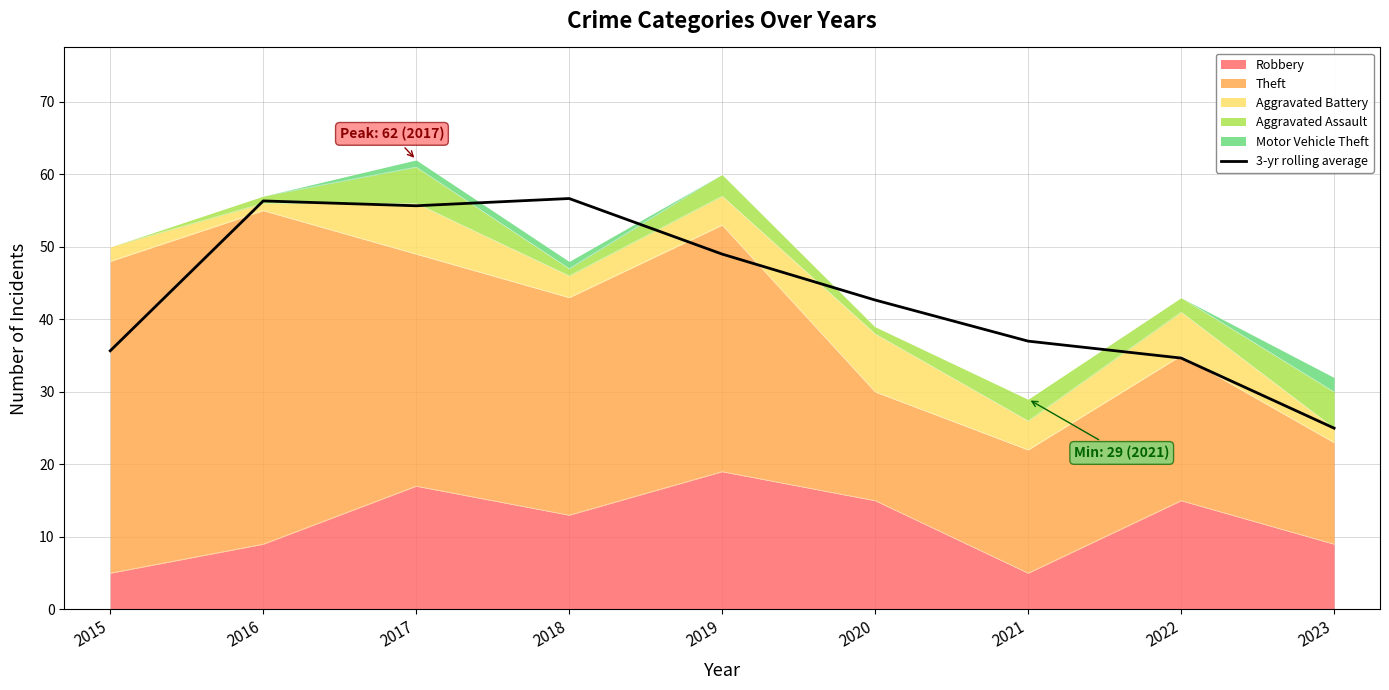

Reading left to right, list all the values displayed in this chart.

35.7	56.3	55.7	56.7	49.0	42.7	37.0	34.7	25.0